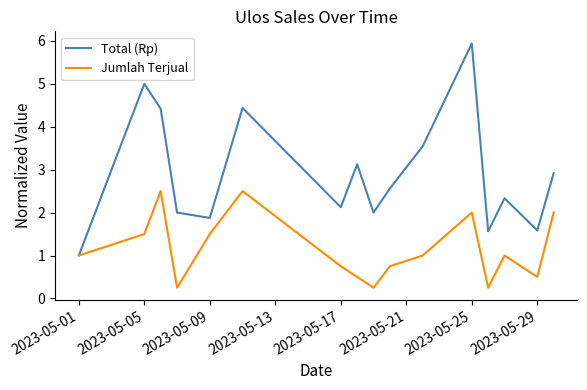

Count the number of data series in this chart.

2